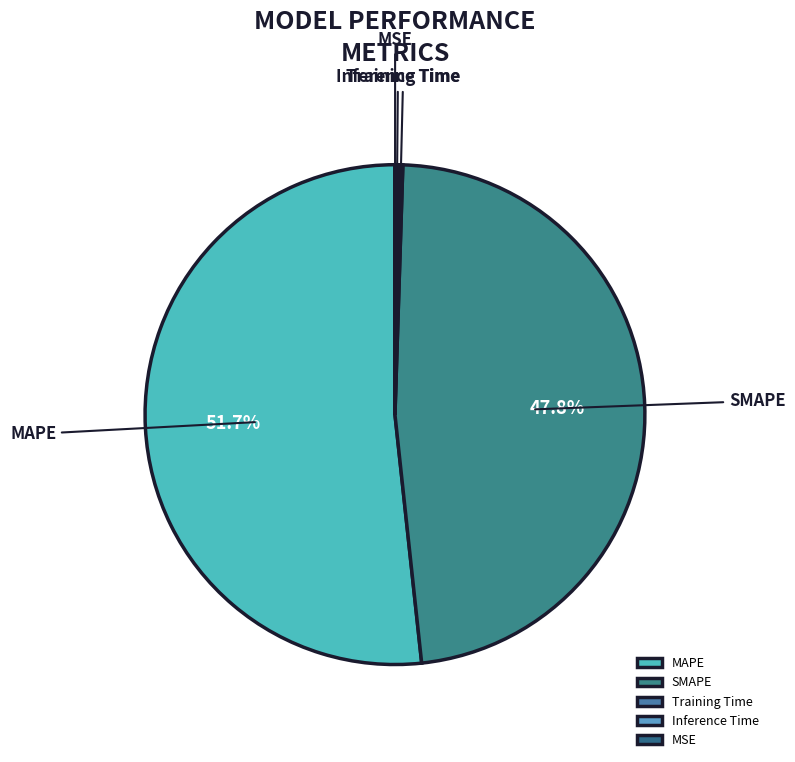

What percentage do SMAPE and MAPE together represent?

99.5%